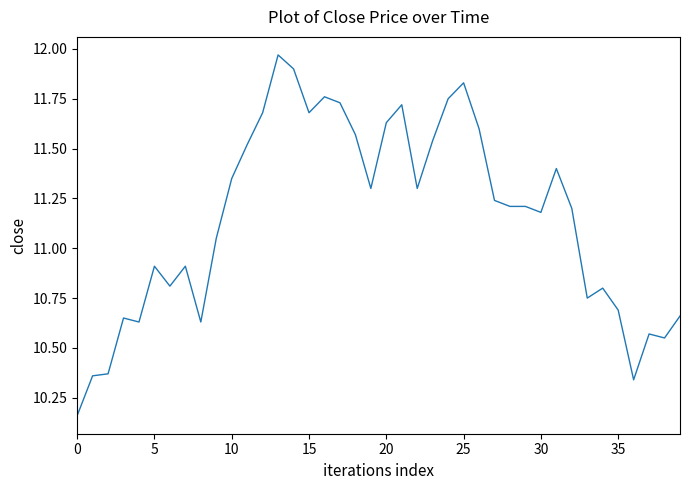

Count the number of values greater than 11.

24